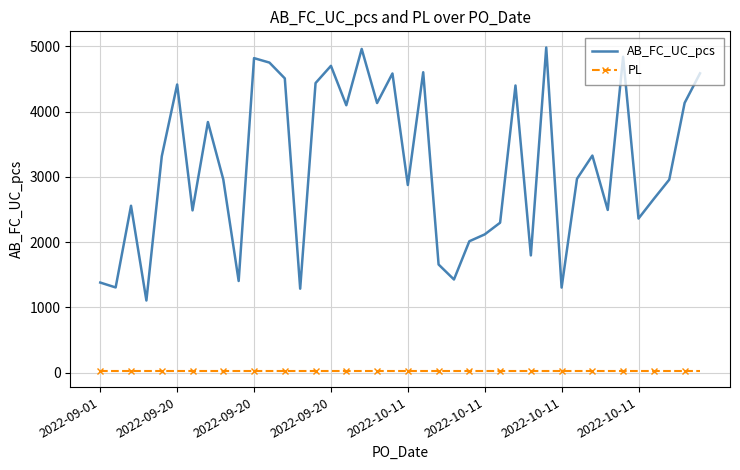

True or false: PL and AB_FC_UC_pcs cross at least once.

False